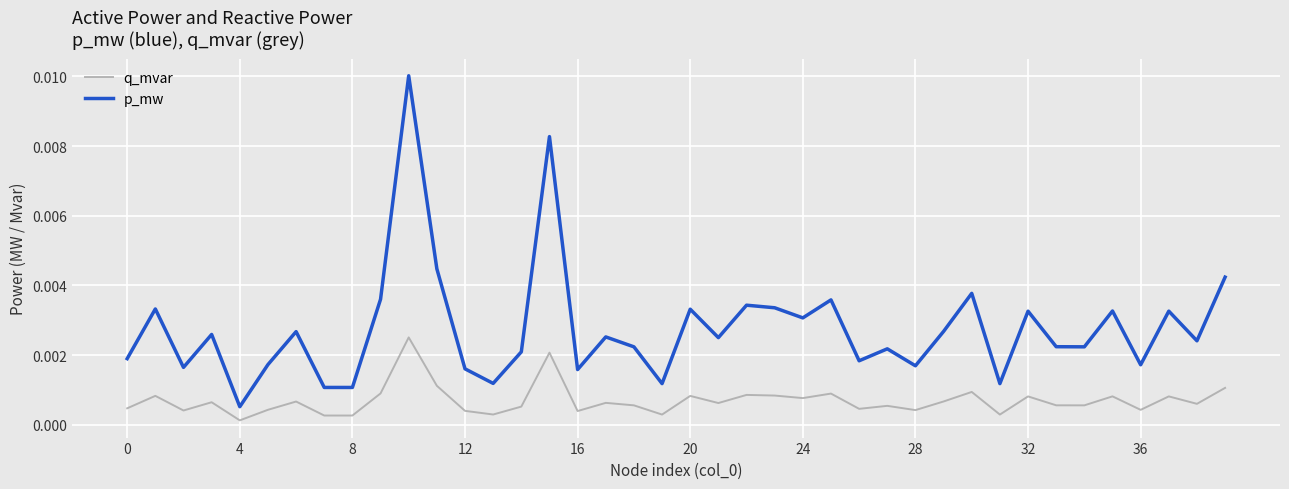

Rank the series by their maximum value, from highest to lowest.

p_mw, q_mvar